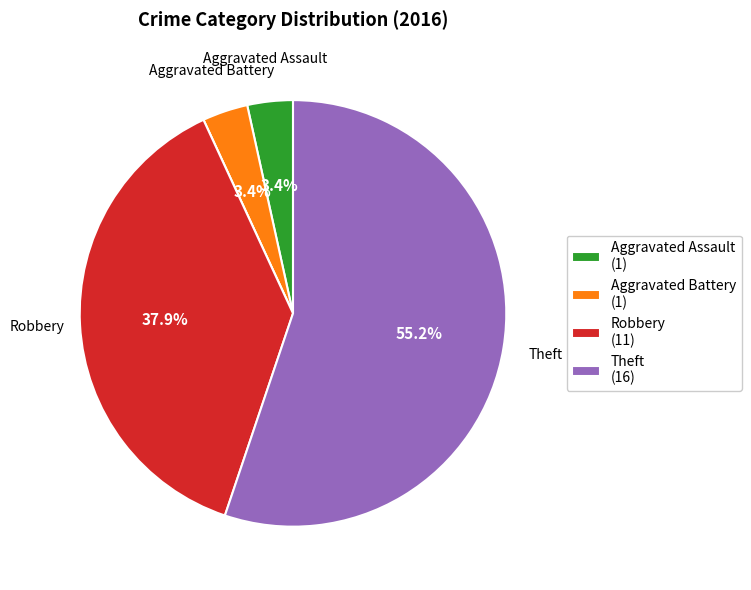

To the nearest percent, what is the average slice percentage?

20%